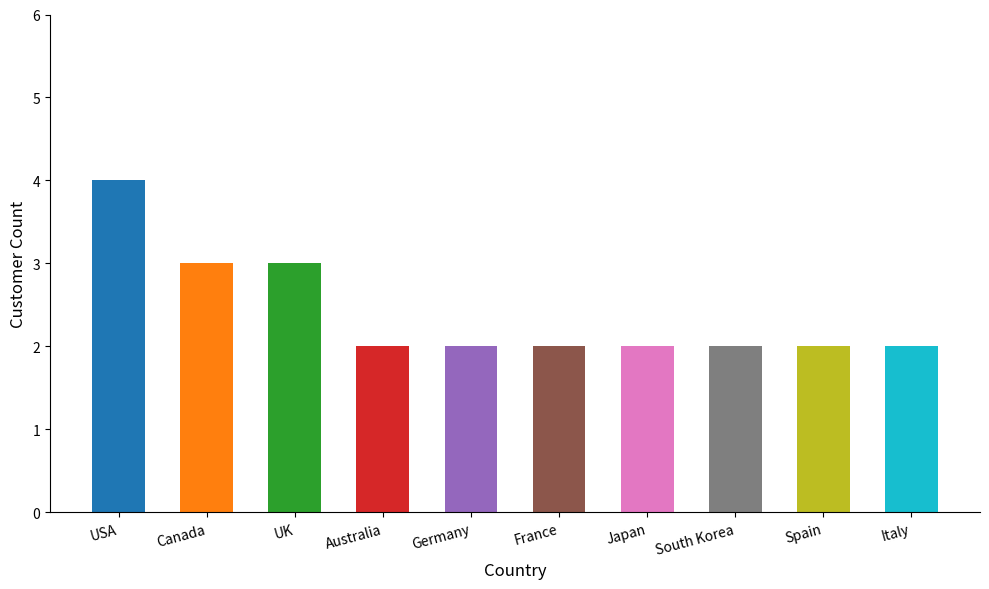

How many values are between 2 and 3?

9